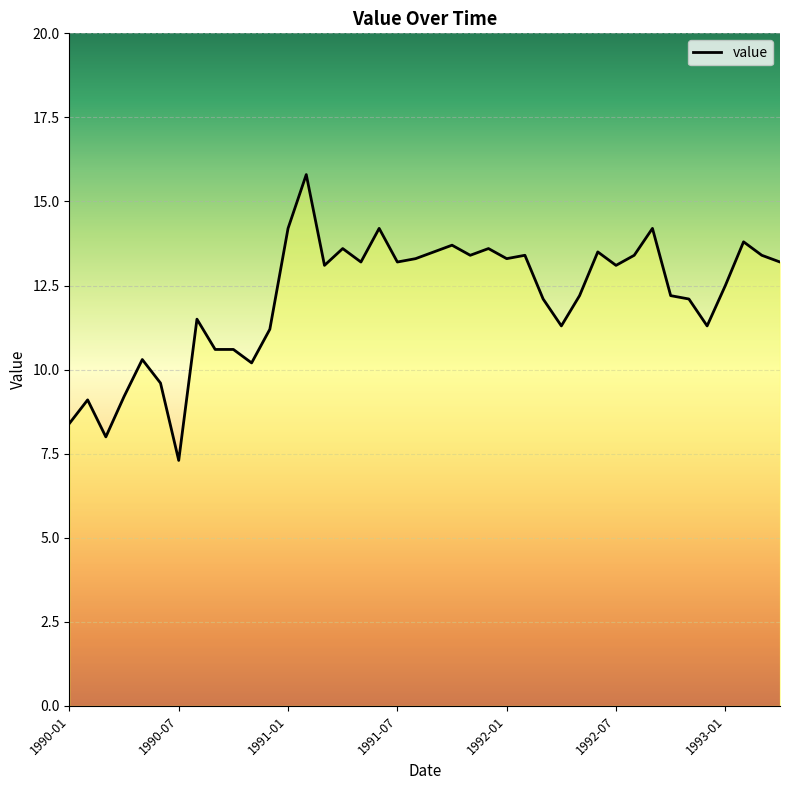

Rank the categories by value from lowest to highest.

1990-07, 1990-03, 1990-01, 1990-02, 1990-04, 1990-06, 1990-11, 1990-05, 1990-09, 1990-10, 1990-12, 1992-04, 1992-12, 1990-08, 1992-03, 1992-11, 1992-05, 1992-10, 1993-01, 1991-03, 1992-07, 1991-05, 1991-07, 1993-04, 1991-08, 1992-01, 1991-11, 1992-02, 1992-08, 1993-03, 1991-09, 1992-06, 1991-04, 1991-12, 1991-10, 1993-02, 1991-01, 1991-06, 1992-09, 1991-02